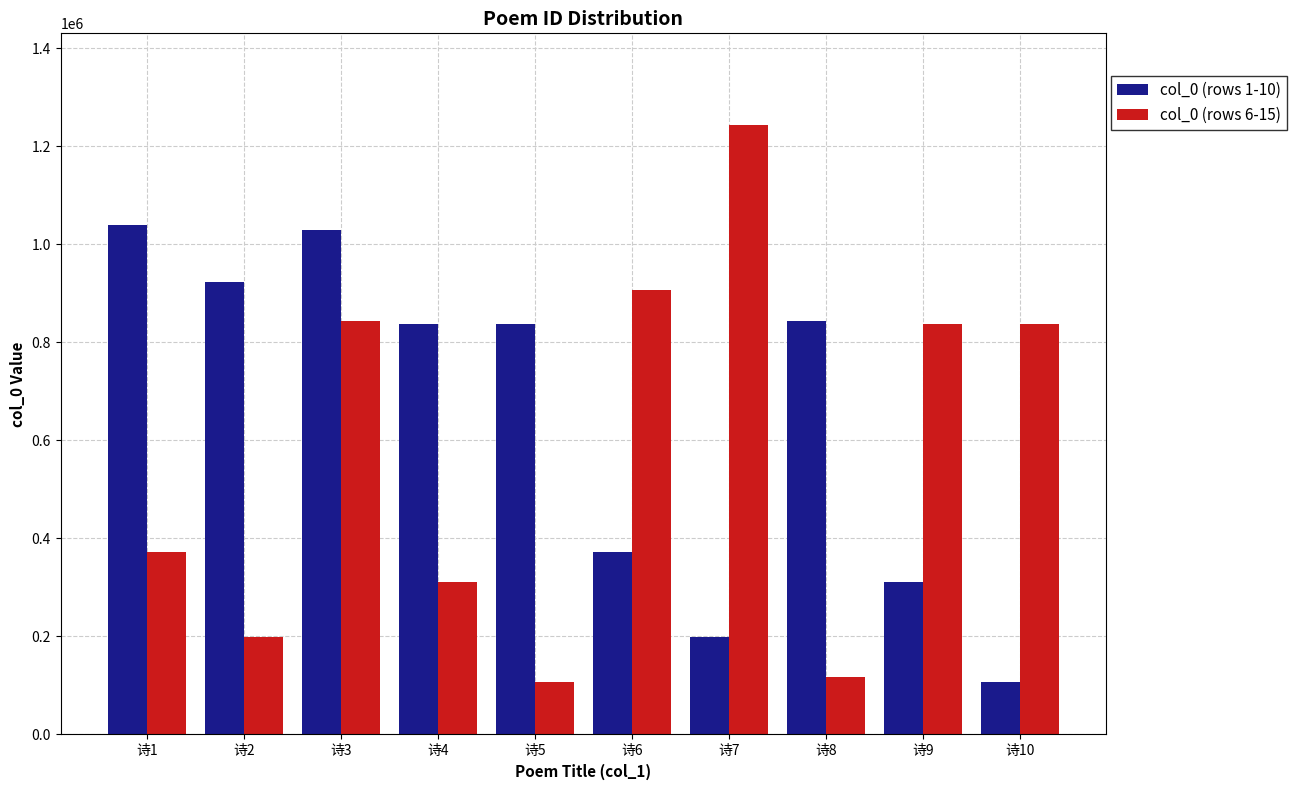

How many values in the col_0 (rows 6-15) series are below 837331?

5